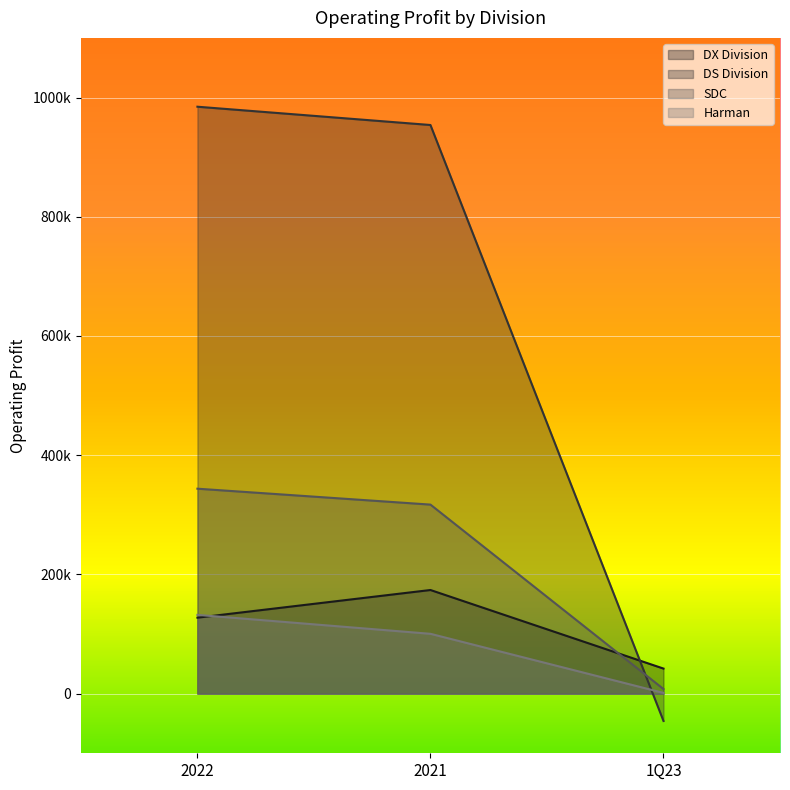

How many lines are shown in the chart?

4